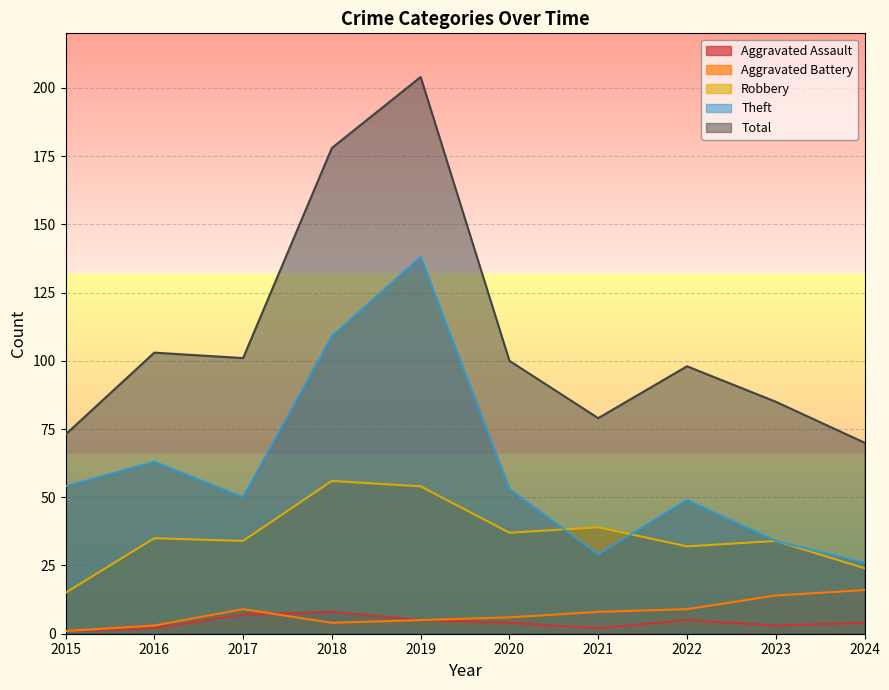

What is the sum of all Aggravated Battery values?

75